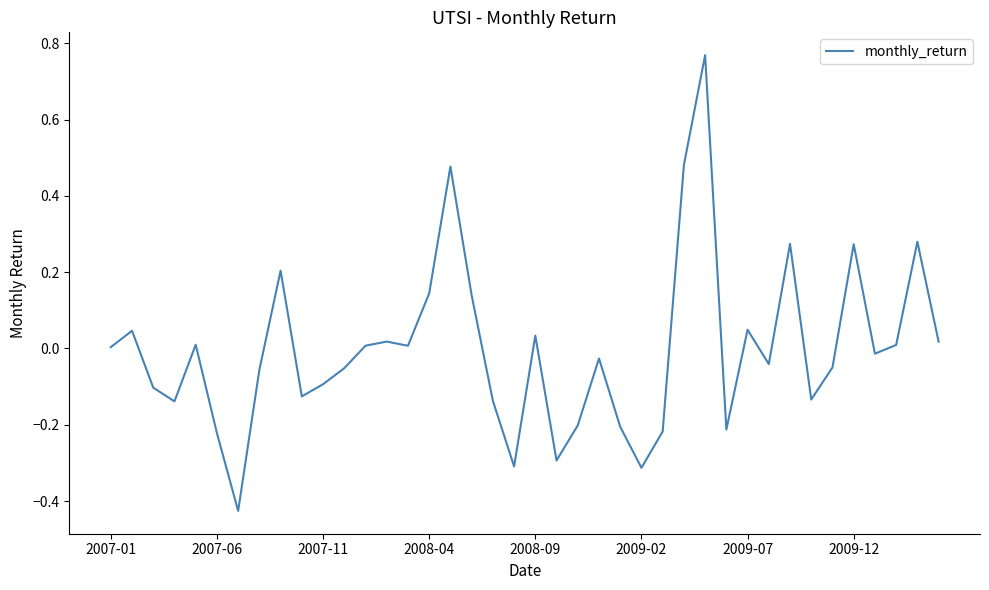

What is the difference between the second highest and minimum values?

0.9